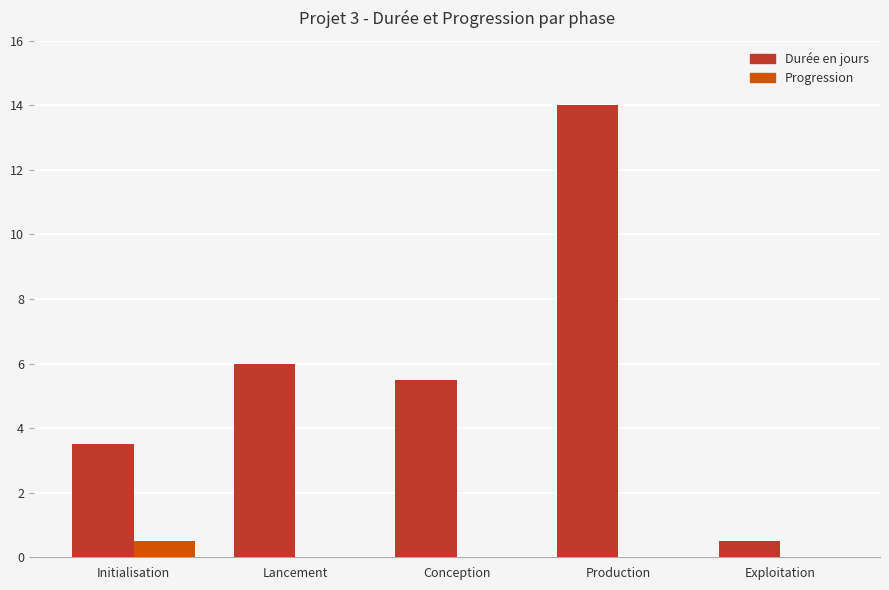

What is the difference between the Durée en jours values at Exploitation and Conception?

5.0